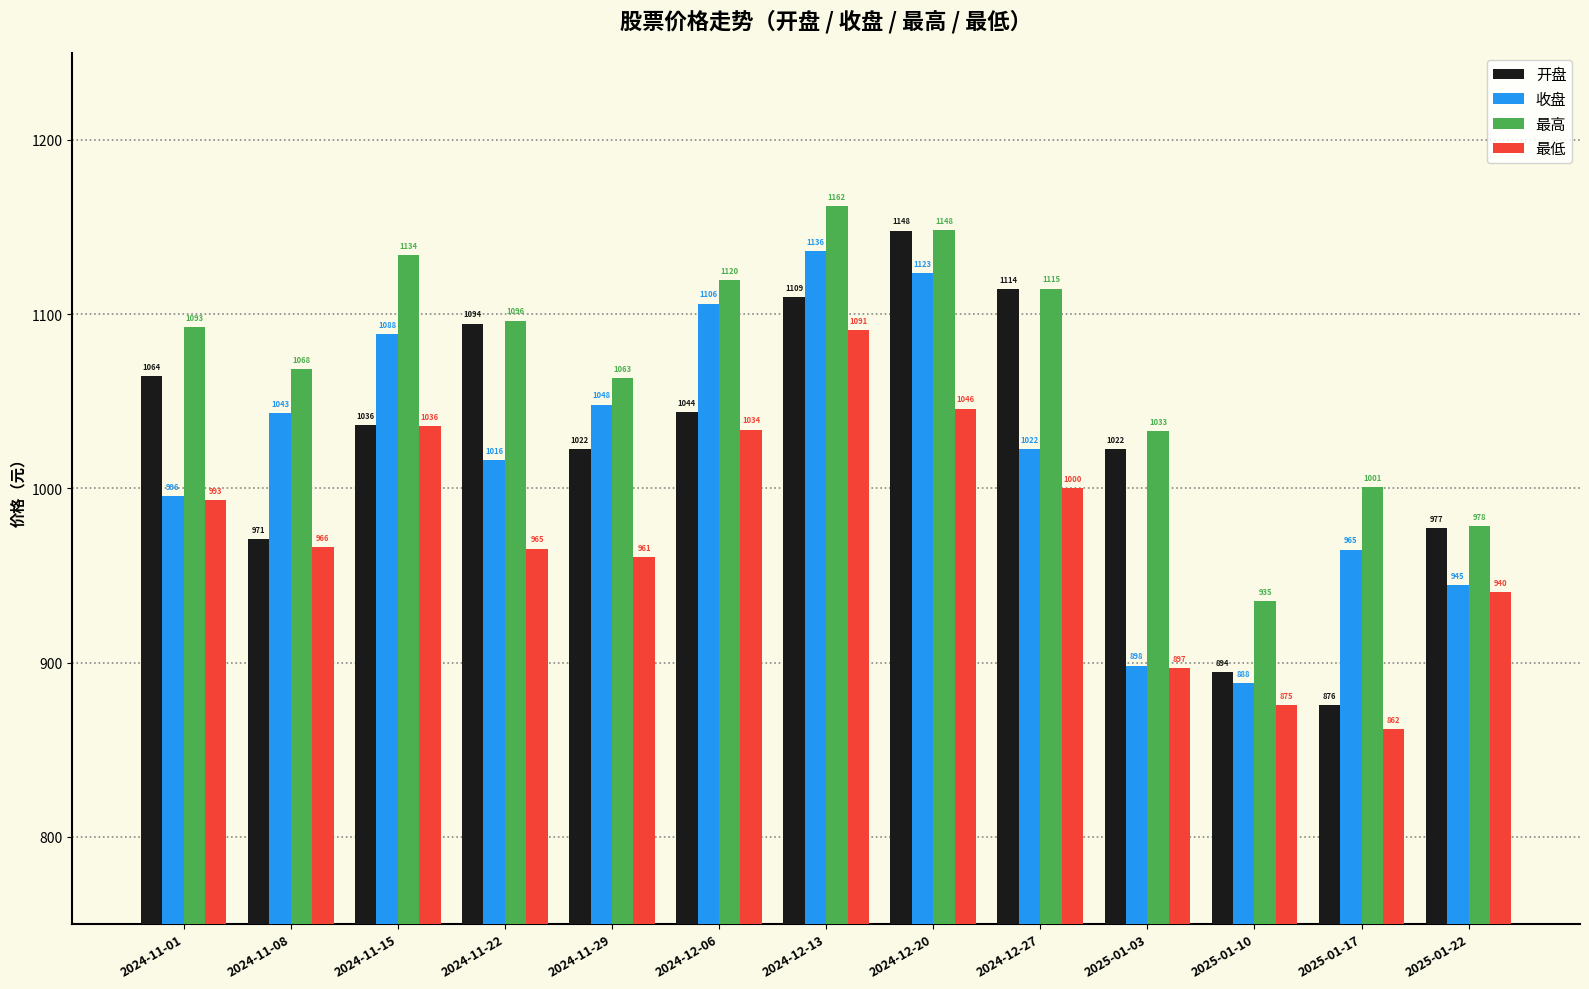

What is the average value of the 最低 series?

974.3